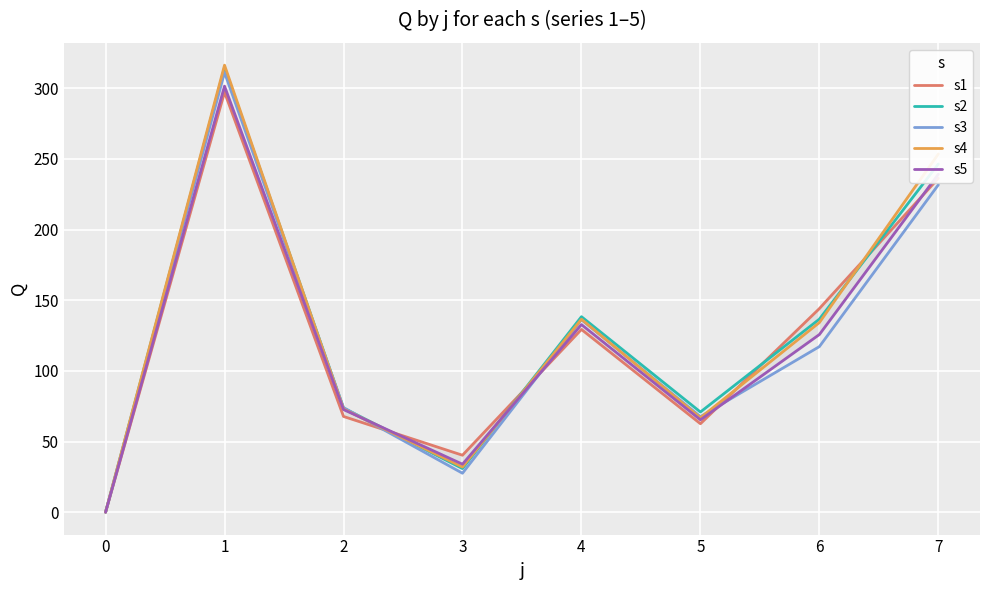

Is it true that s2 equals 95.2 at 4?

False